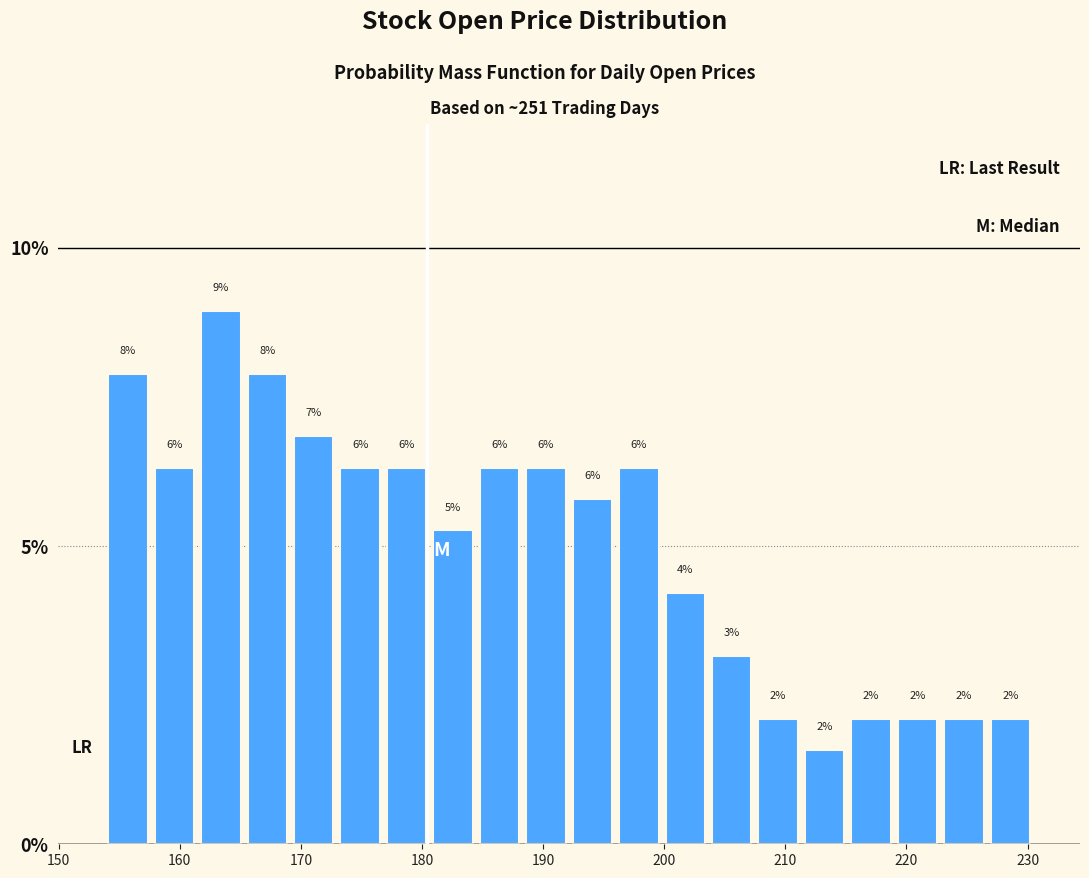

Read against the x-axis, roughly where is the centre of the tallest bar?

163